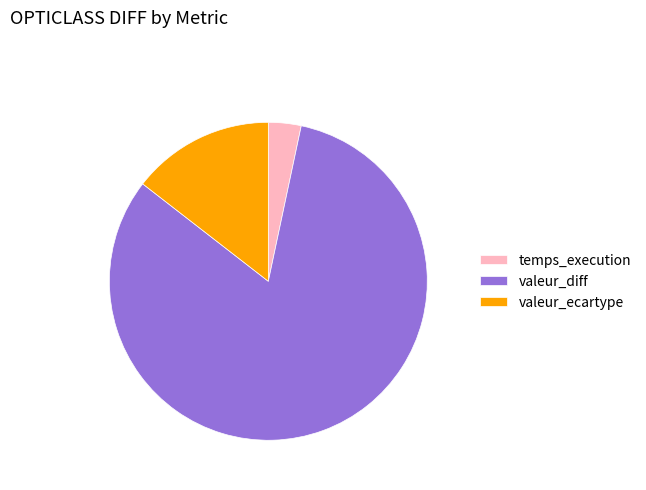

The valeur_ecartype slice represents 15% of the pie. True or false?

True